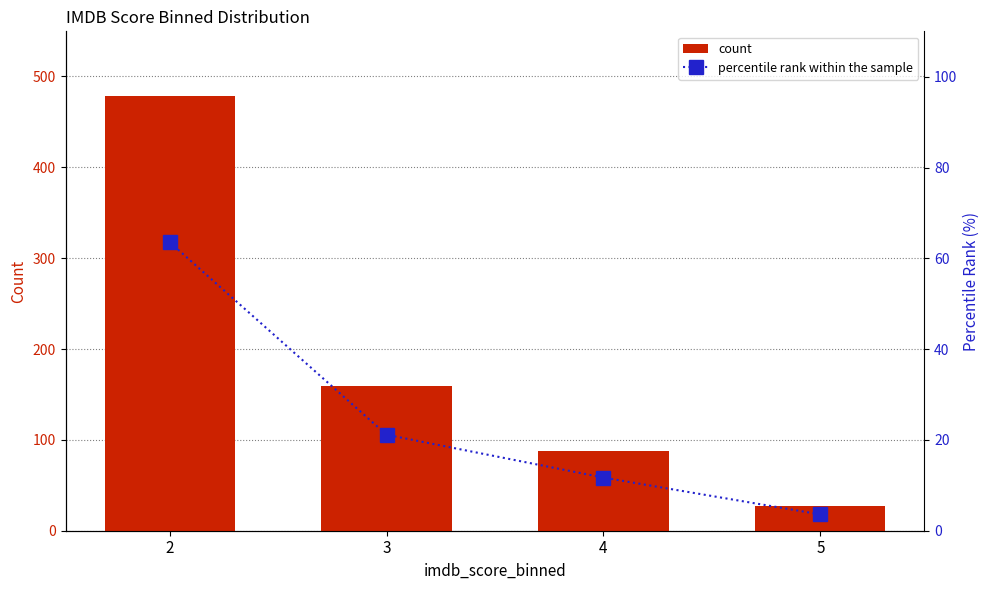

What is the sum of the percentile rank within the sample values at 4 and 2?

75.3